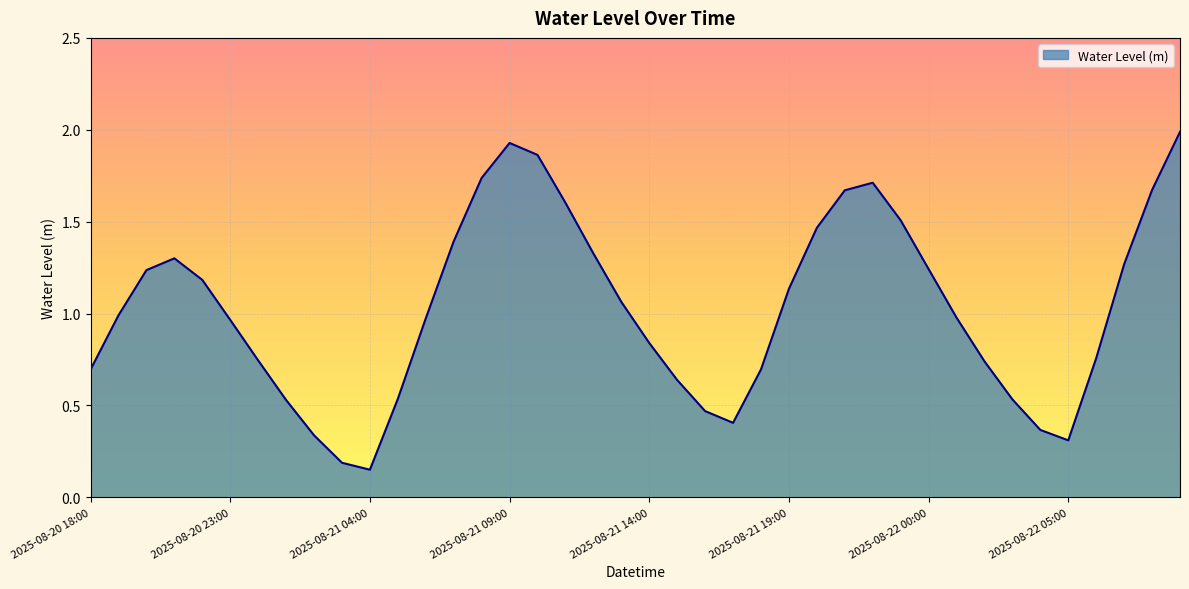

What is the sum of all values?

41.1